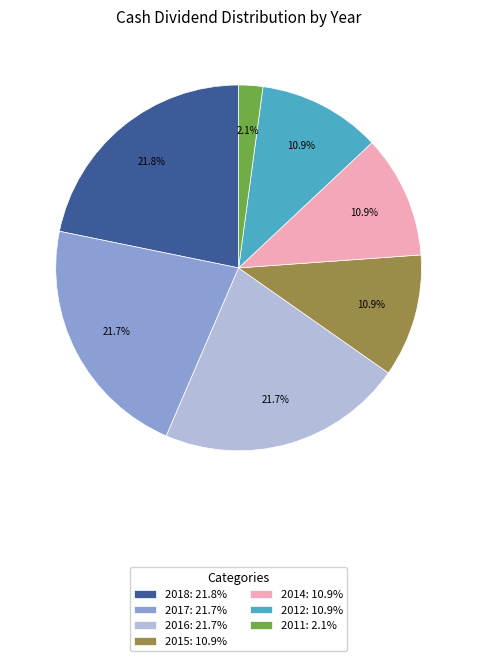

What is the ratio of the value at 2012: 10.9% to the value at 2017: 21.7%?

0.5